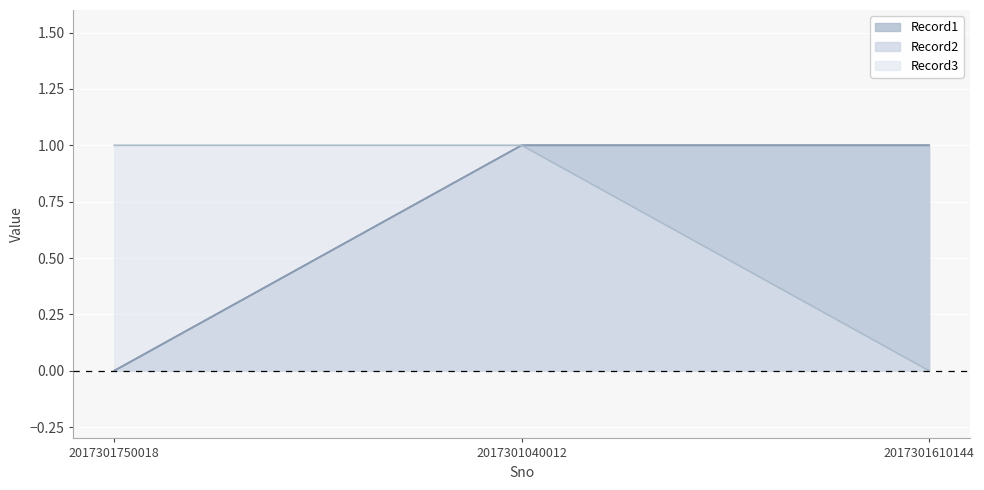

Which series has the largest total across all categories?

Record1